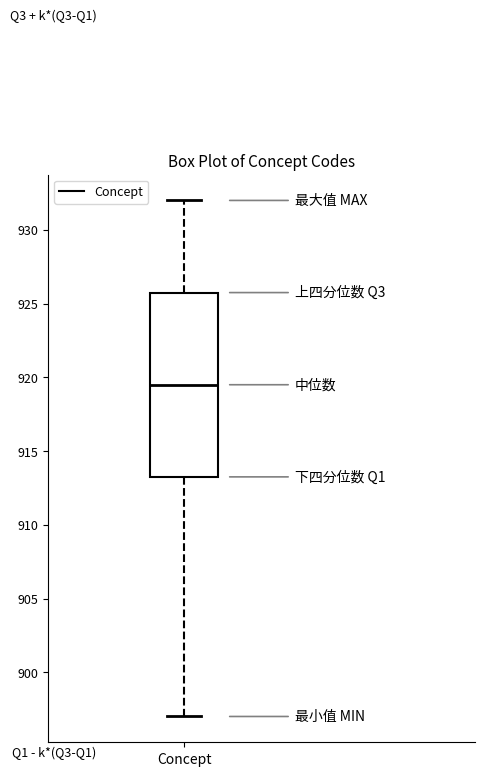

Read this box plot against the y-axis: the position of the median line, the range covered by the box, and the ends of both whiskers. The values are not printed on the chart, so give them approximately, as read against the axis.

median 919.5, box 913.5 to 926.0, whiskers 897.0 to 932.0